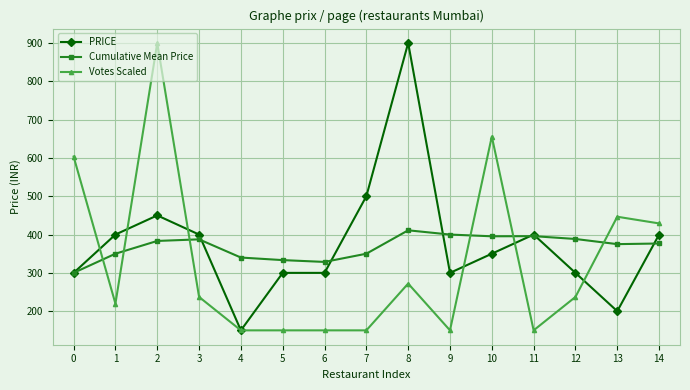

What is the value of the Cumulative Mean Price point at the 10th from the left?

400.0